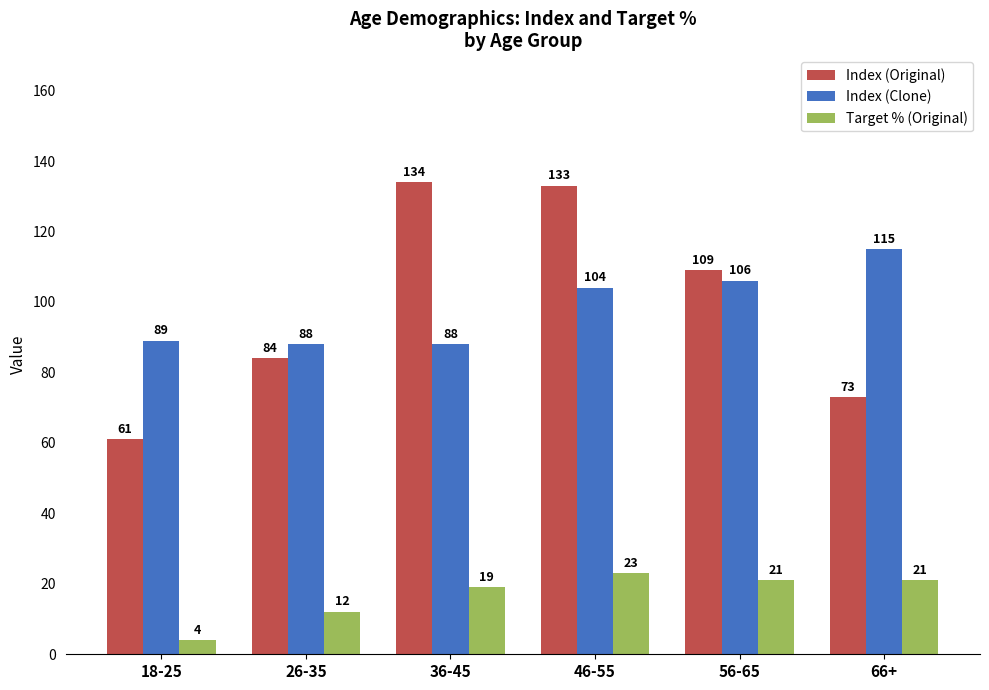

At 18-25, list the series in order from smallest to largest.

Target % (Original), Index (Original), Index (Clone)